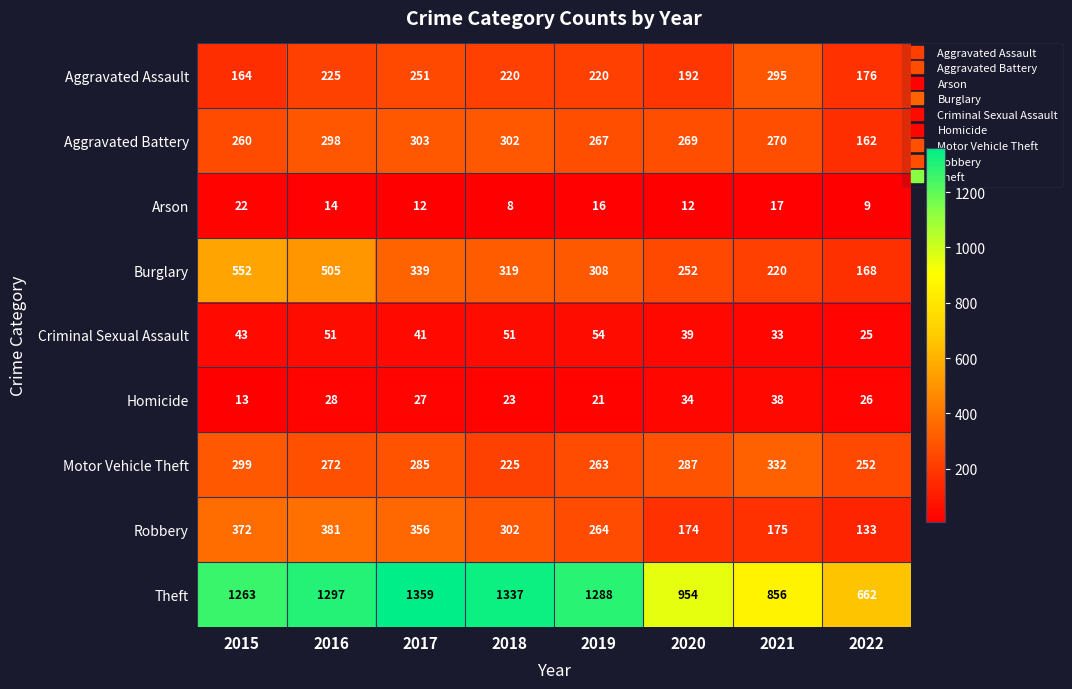

What is the difference between the maximum and minimum values in the Criminal Sexual Assault series?

29